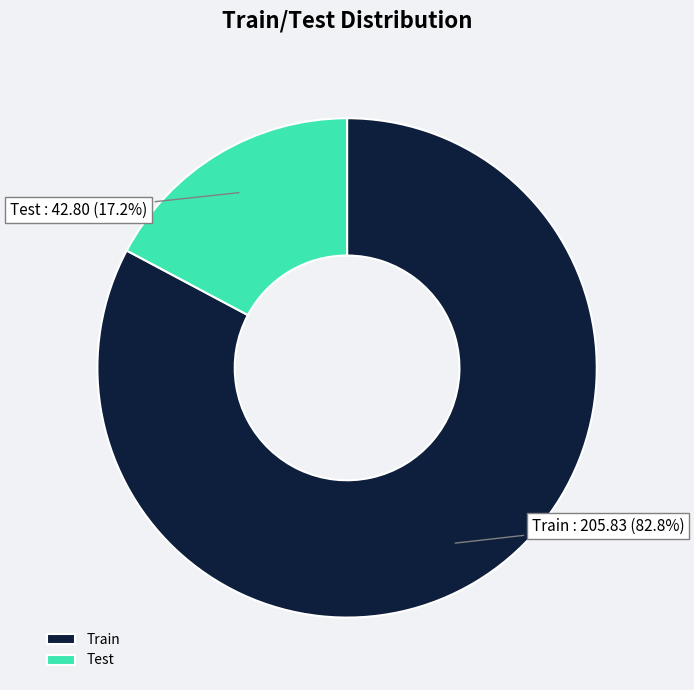

Count the number of slices in the pie.

2